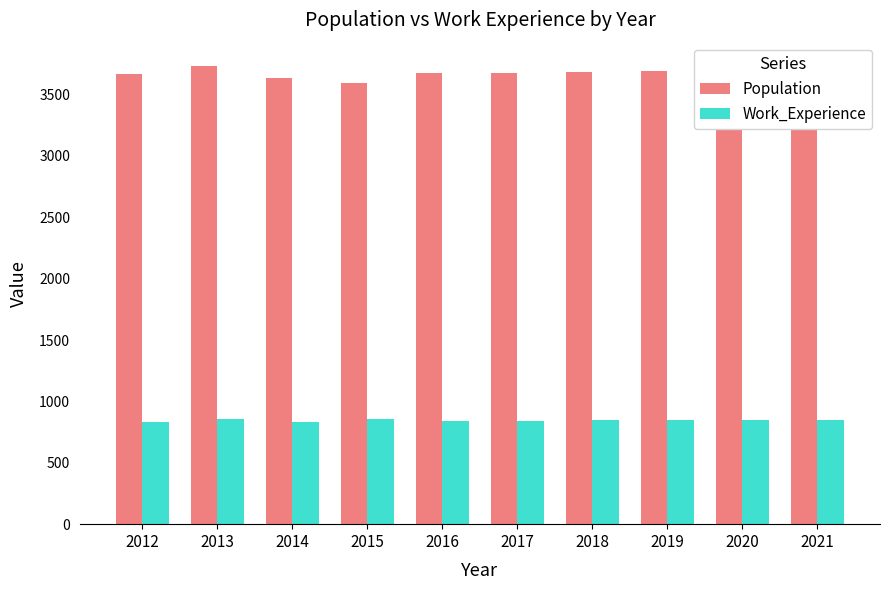

Does the chart contain stacked bars?

No